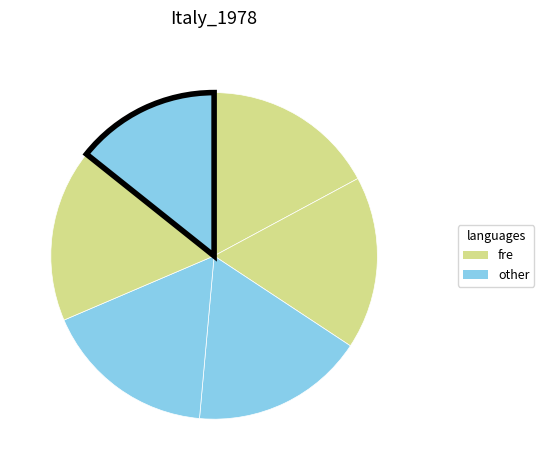

How many slices are in this pie chart?

6